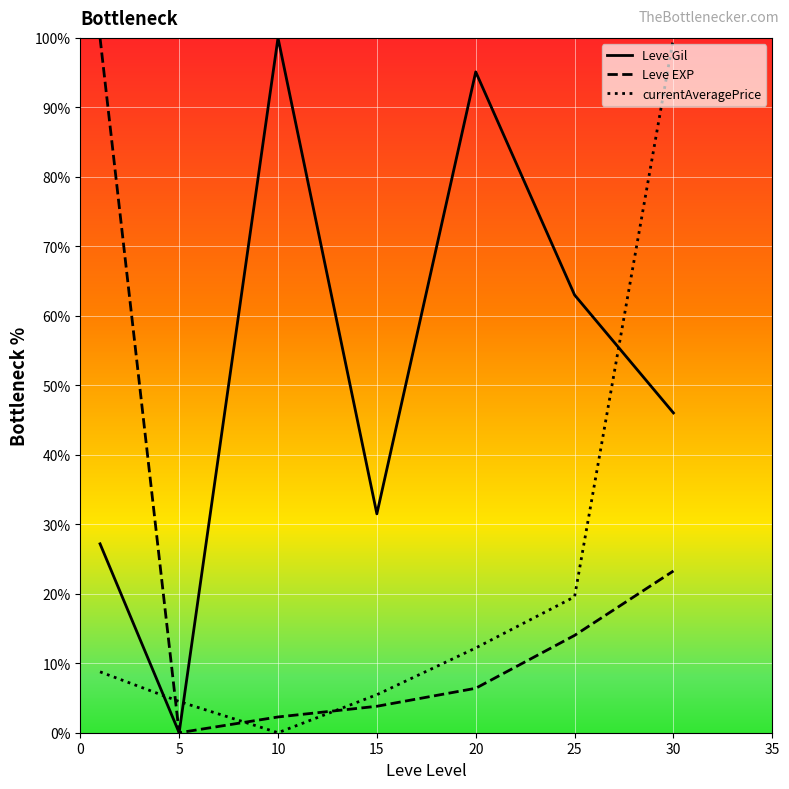

What are all the series names shown in the legend?

Leve Gil, Leve EXP, currentAveragePrice